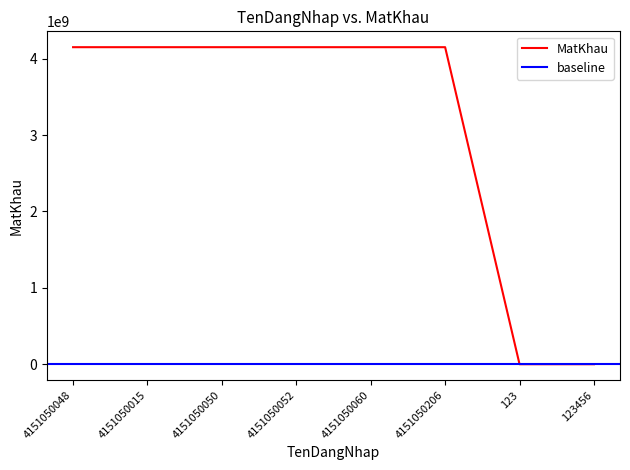

The MatKhau series shows 7090059727 at 4151050048. True or false?

False